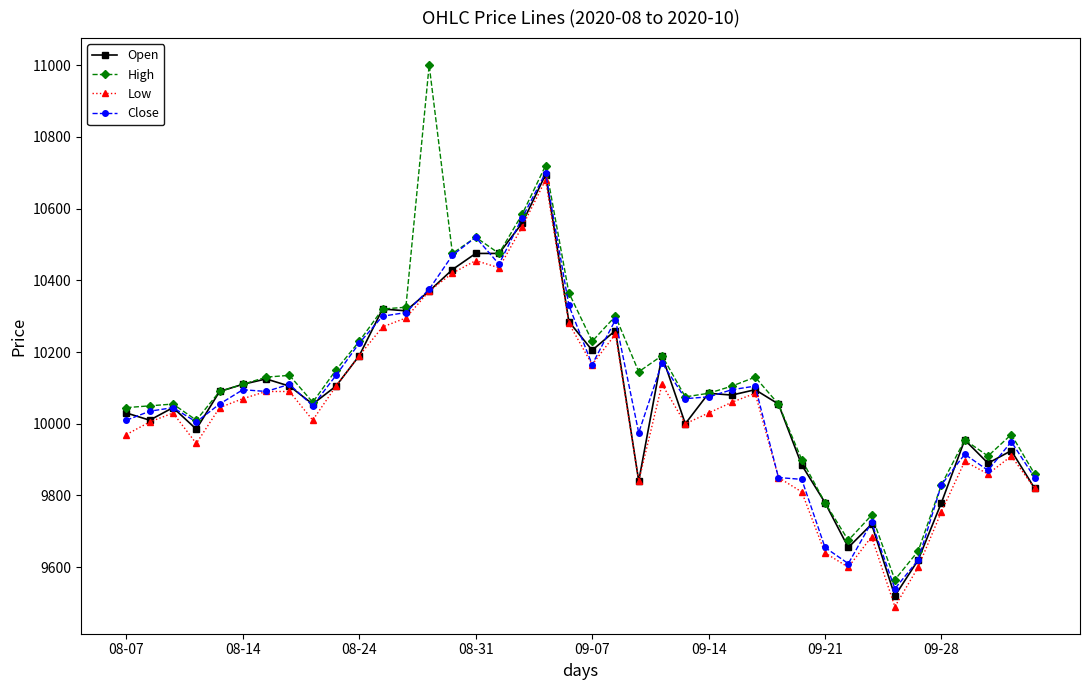

What is the lowest value of the Close series?

9540